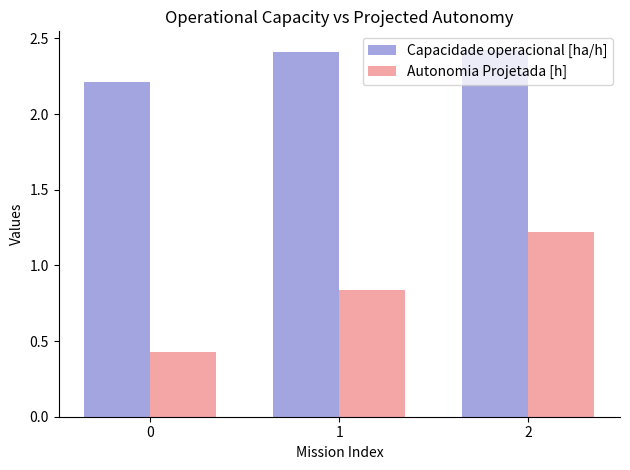

What is the difference between the maximum and minimum values in the Capacidade operacional [ha/h] series?

0.2